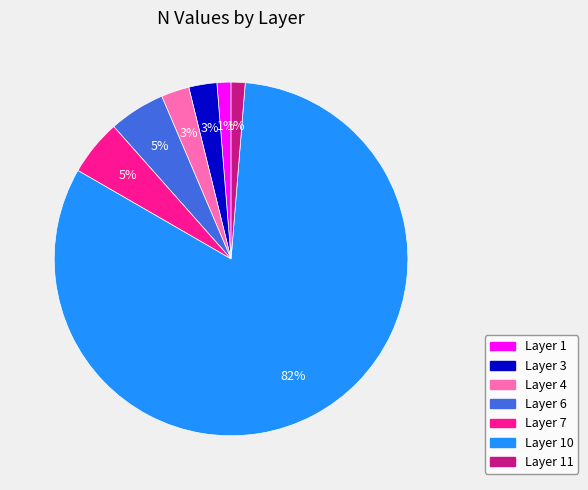

To the nearest percent, what is the average slice percentage?

14%